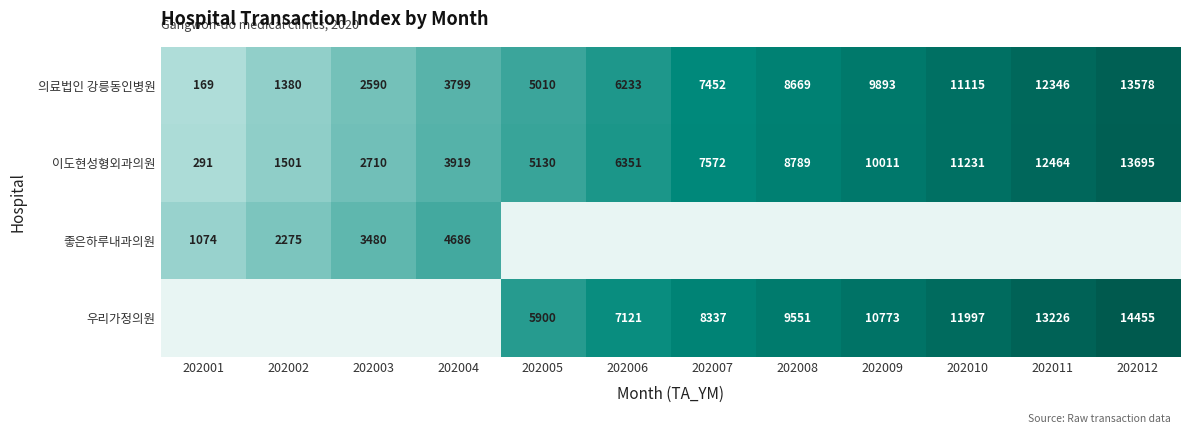

Is the value of 의료법인 강릉동인병원 at 202006 greater than the value of 이도현성형외과의원 at 202009?

No